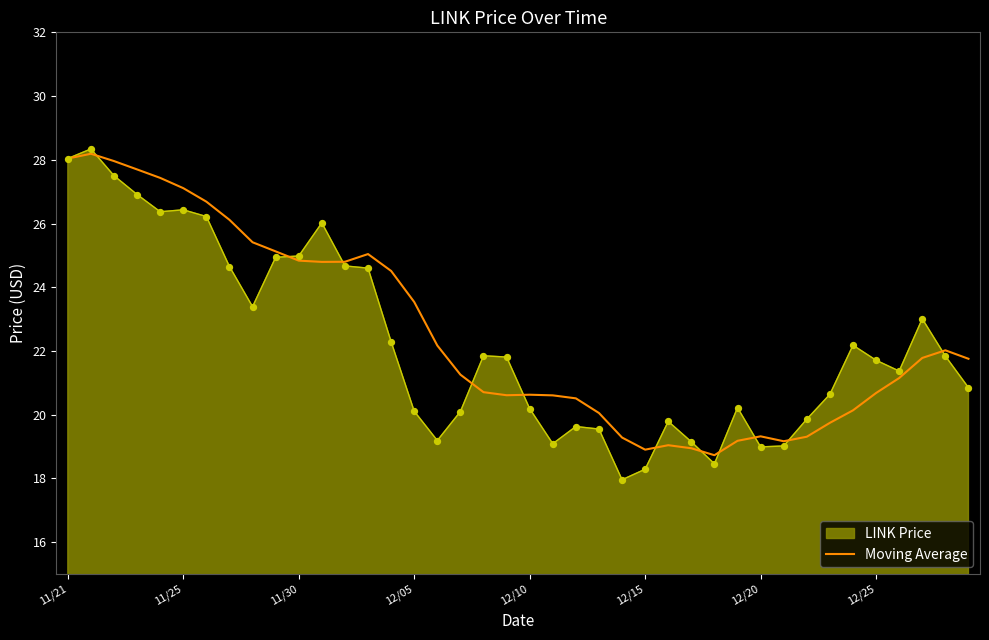

Which series has the widest spread of values?

LINK Price